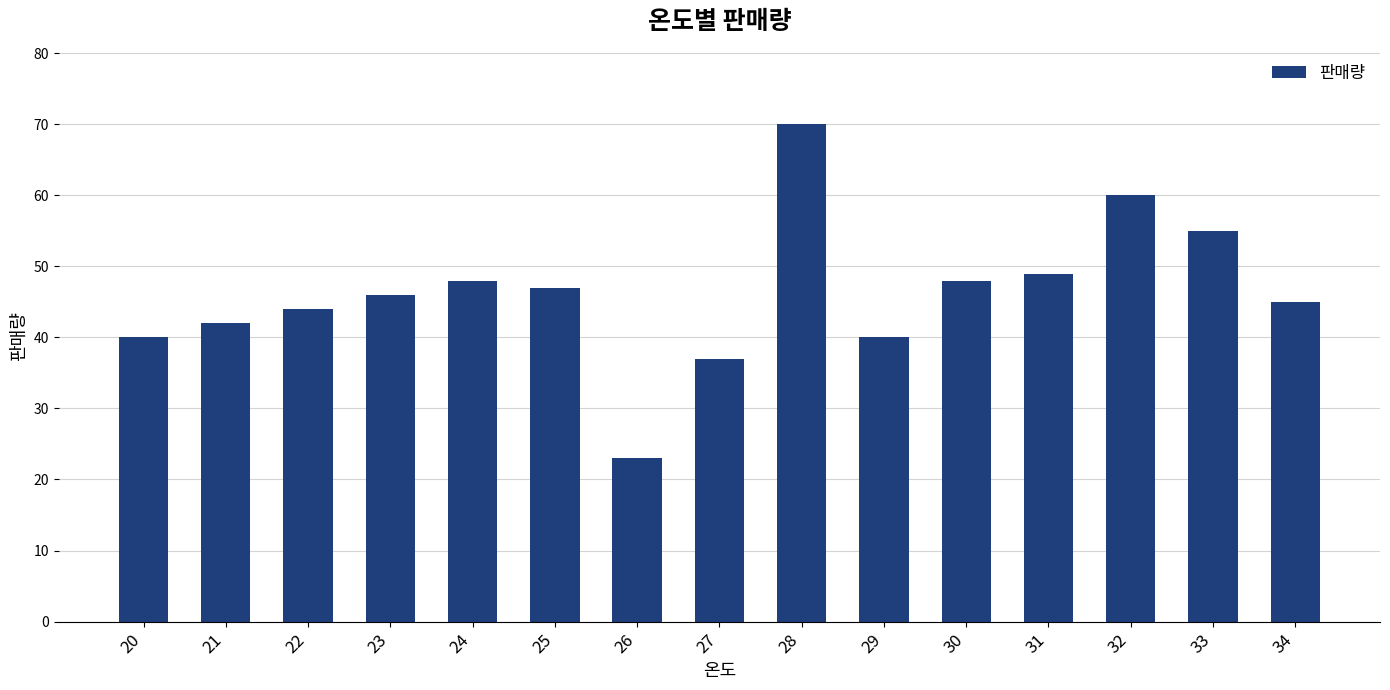

Reading left to right, what are all the values shown in this chart?

40	42	44	46	48	47	23	37	70	40	48	49	60	55	45